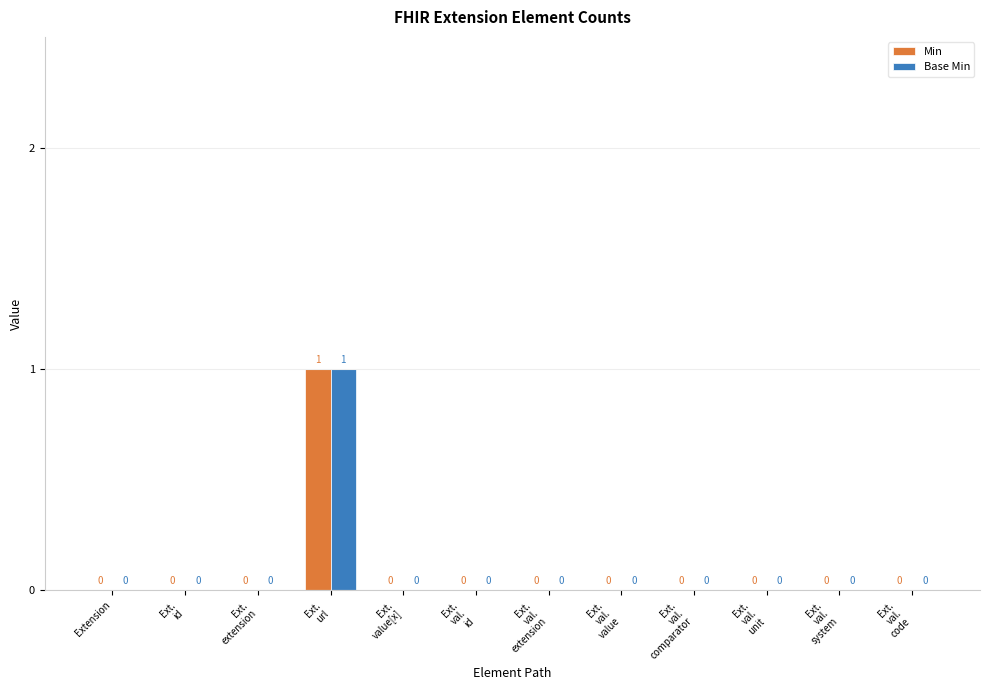

How many data points in Min are above 0?

1